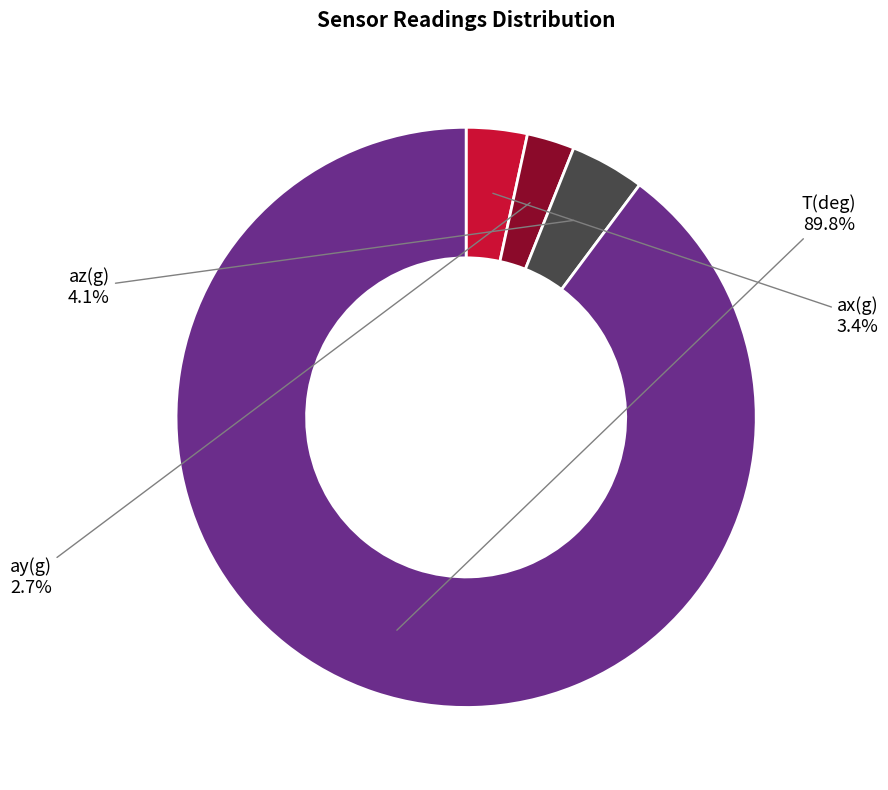

The ay(g) slice represents 3% of the pie. True or false?

True